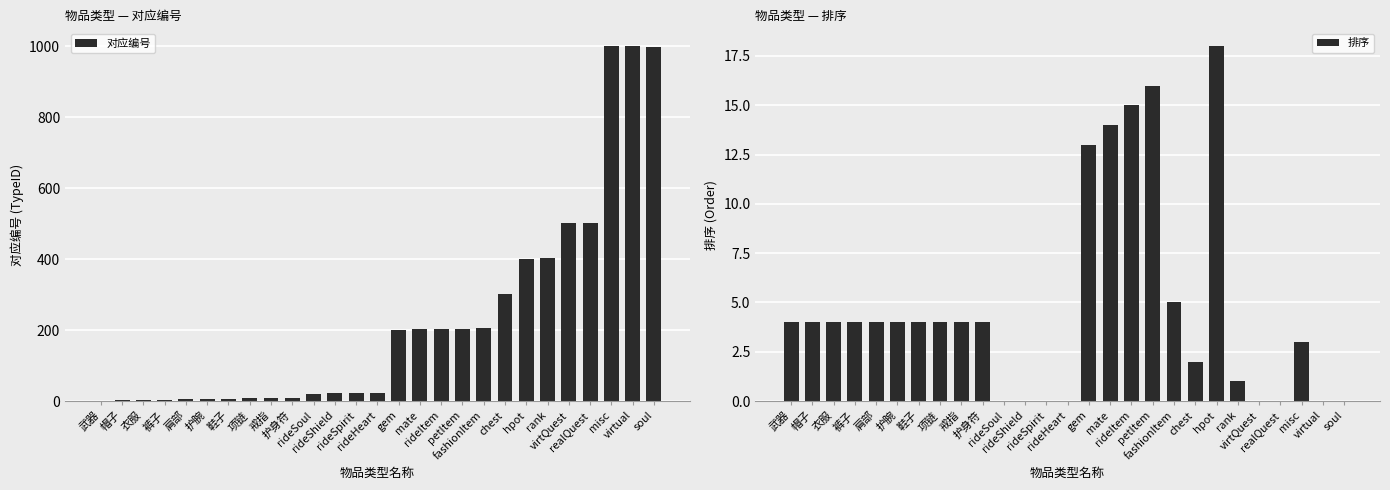

What is the spread (max minus min) of values at 帽子?

2